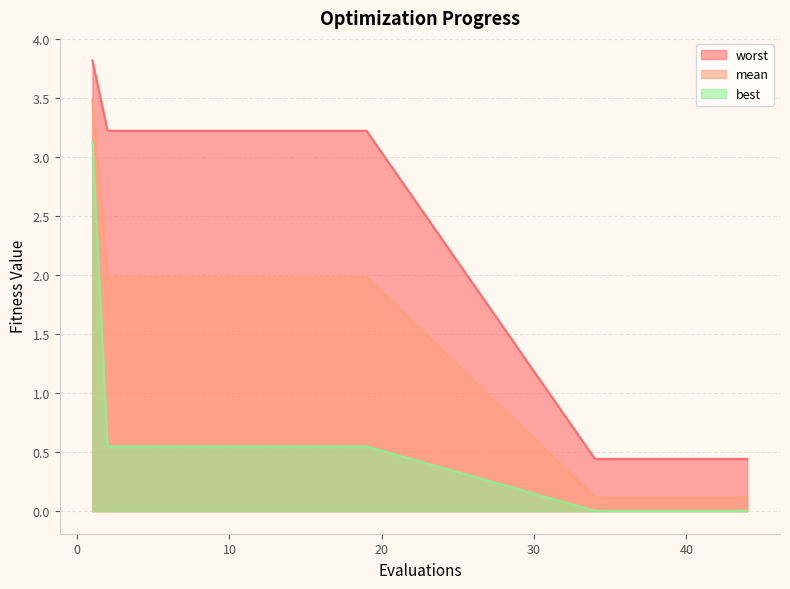

Where is worst nearest to the value 2?

2